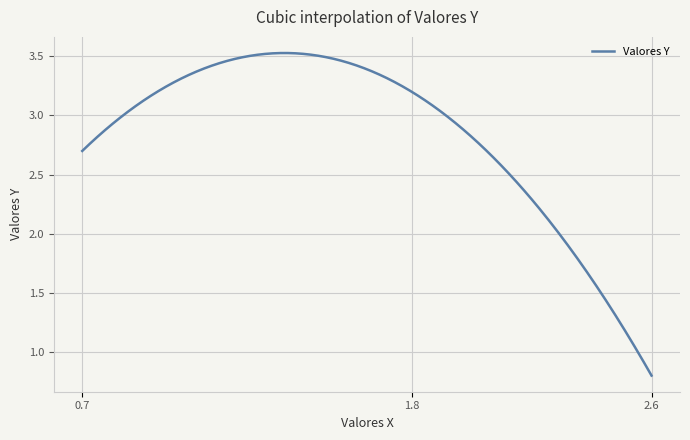

What is the minimum value shown in the chart?

0.8